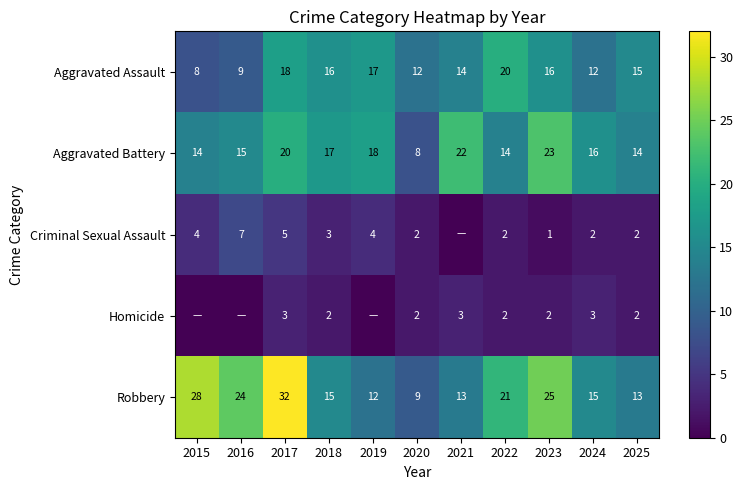

Between 2018 and 2020, which series saw the biggest shift?

Aggravated Battery